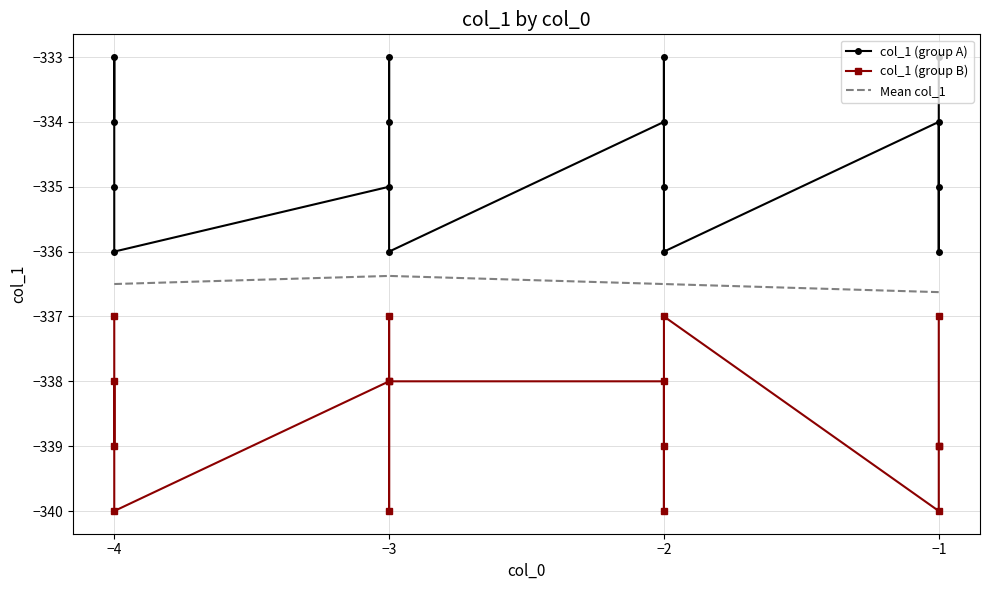

True or false: col_1 (group B) has more than 2 points higher than both neighbors.

True